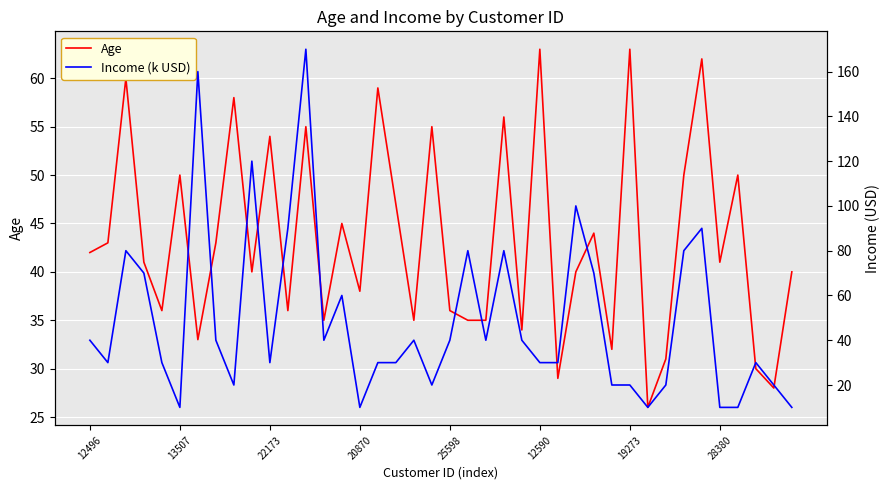

The Age series shows 56 at 27. True or false?

False